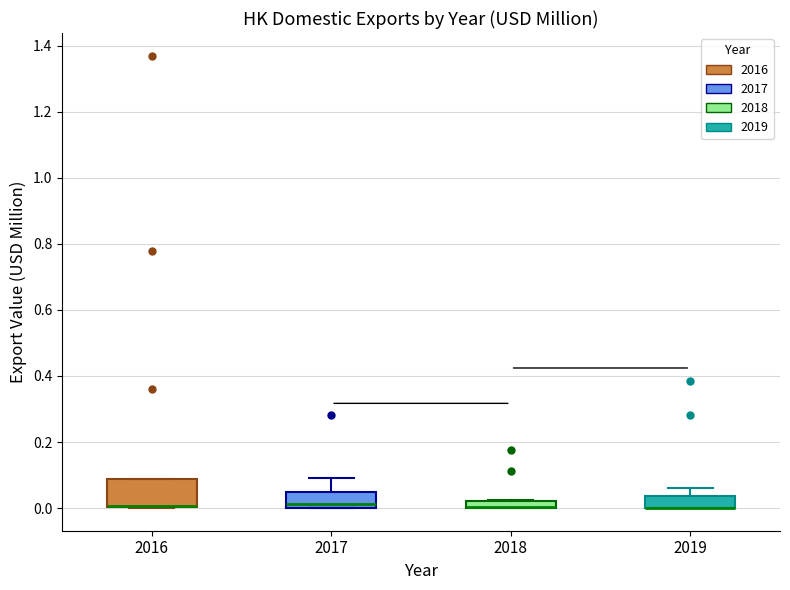

Where does the upper whisker of the box at x = 2017 end on the y-axis? The values are not printed on the chart, so give them approximately, as read against the axis.

0.10